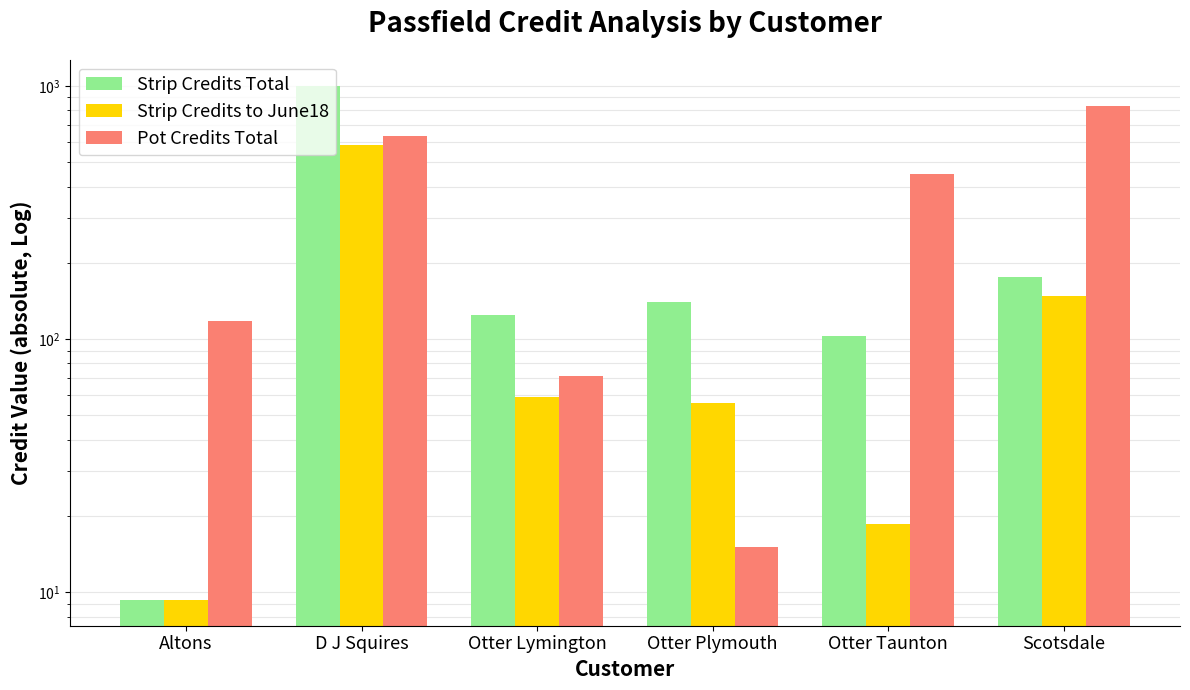

How many bars are there in each group?

3